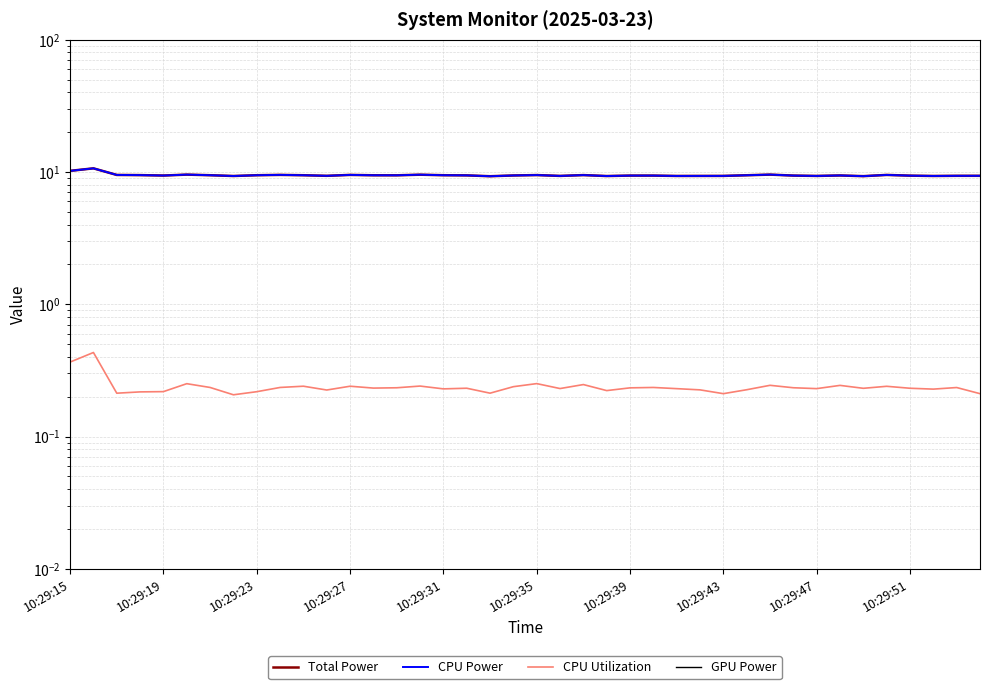

What is the minimum value for Total Power?

9.3